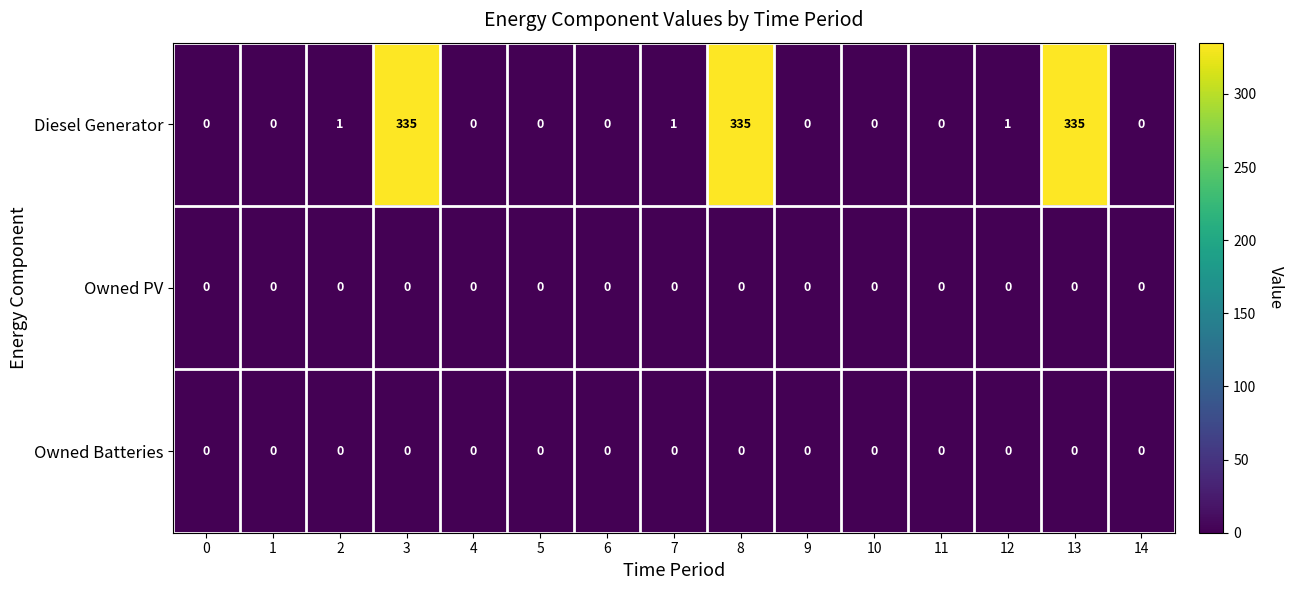

At how many categories does at least one series exceed 226?

3